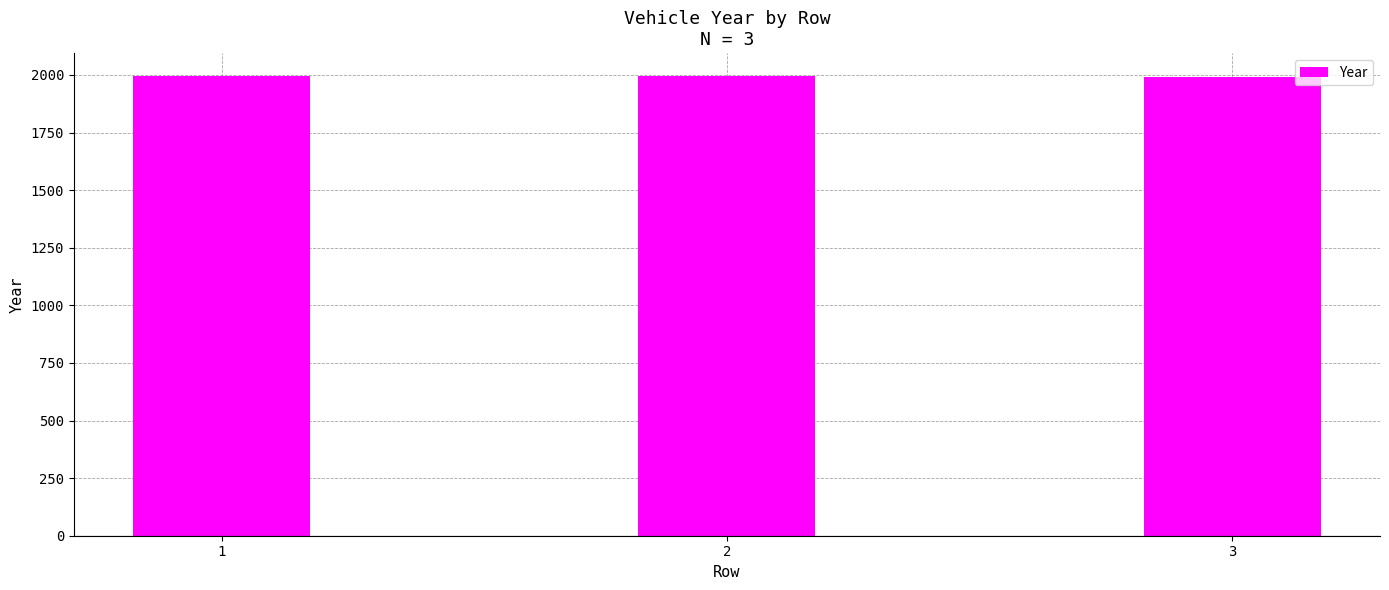

What is the greatest value displayed?

1995